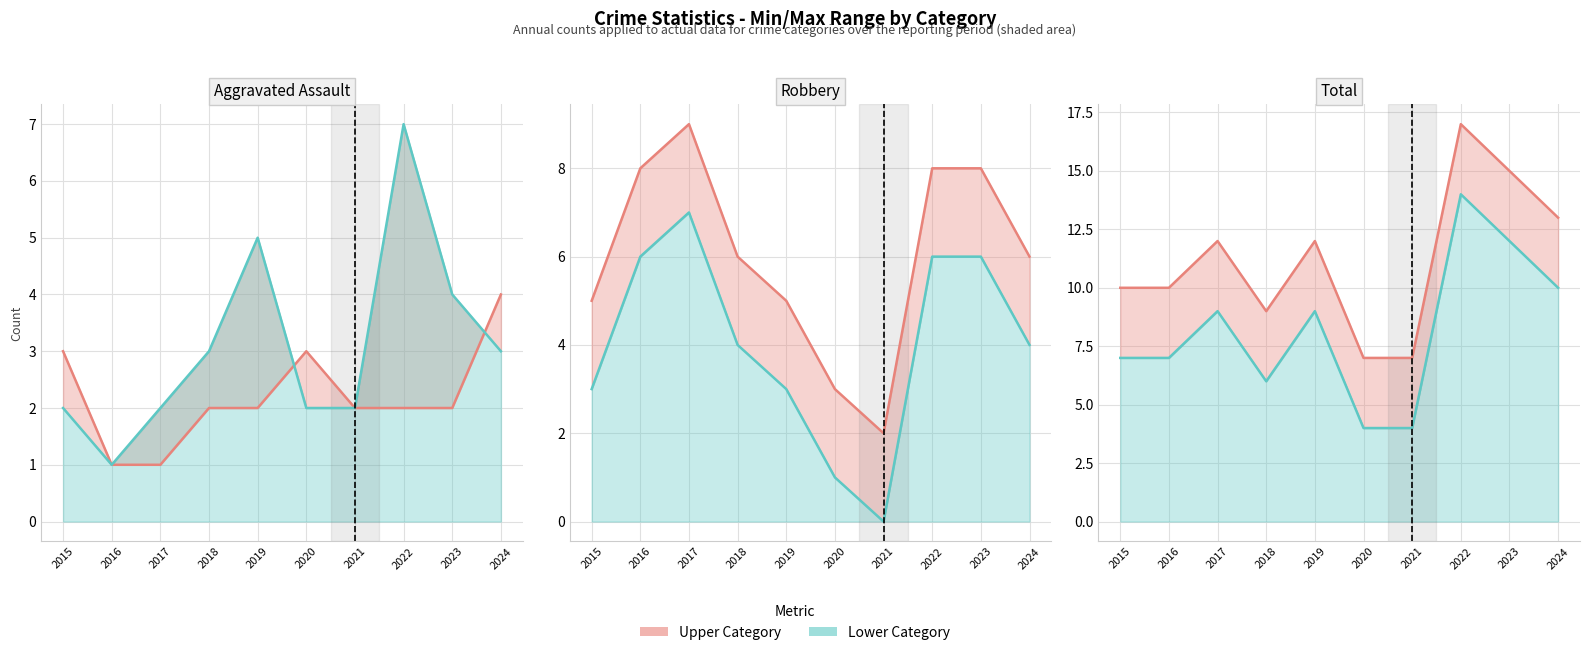

At which category does the chart reach its peak across all series?

2022